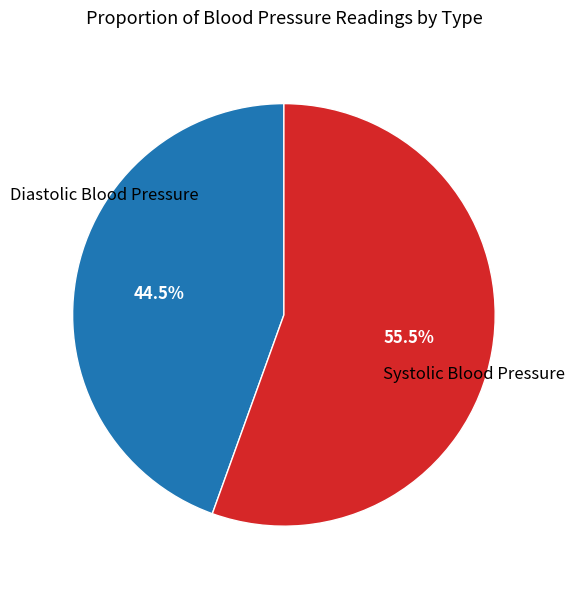

Is there a majority slice in this chart?

Yes